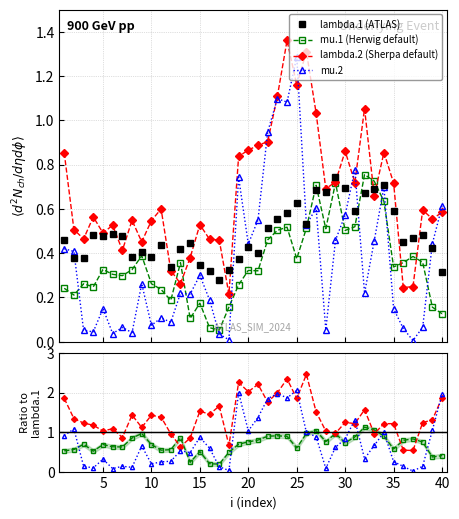

What is the difference between the second highest and minimum values in the mu.2 series?

1.1